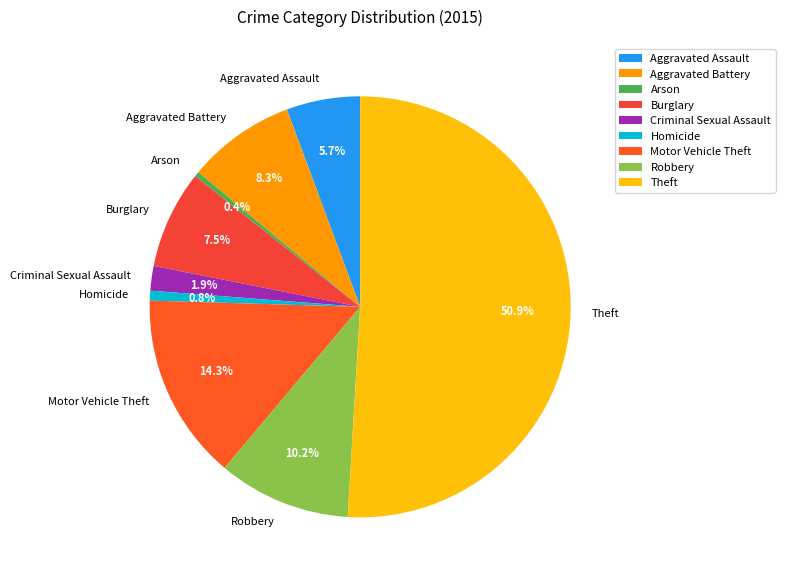

Between Motor Vehicle Theft and Criminal Sexual Assault, which is larger?

Motor Vehicle Theft